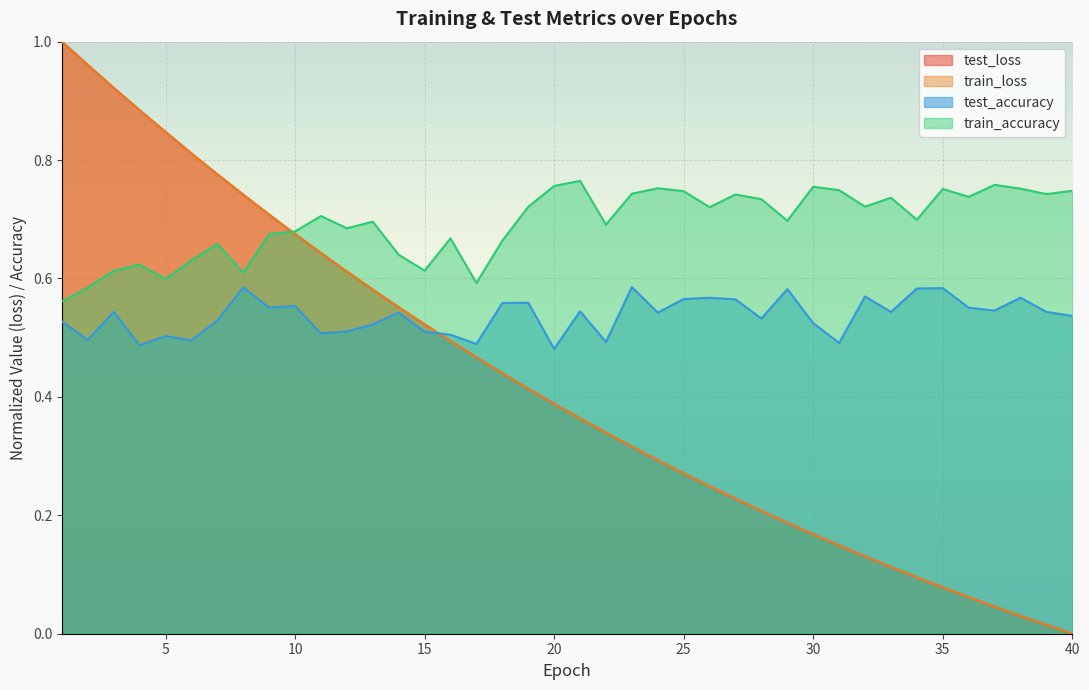

How many lines are shown in the chart?

4